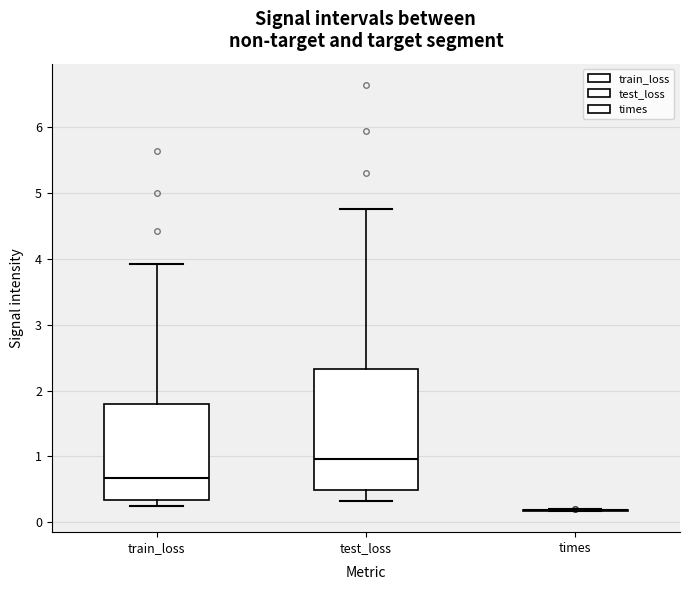

Reading left to right, transcribe this box plot: for each box, give where its median line is, the range the box spans, and where its two whiskers end, as read against the y-axis. The values are not printed on the chart, so give them approximately, as read against the axis.

train_loss: median 0.7, box 0.3 to 1.8, whiskers 0.2 to 3.9
test_loss: median 1.0, box 0.5 to 2.3, whiskers 0.3 to 4.8
times: box collapsed to a line at 0.2, whiskers 0.2 to 0.2